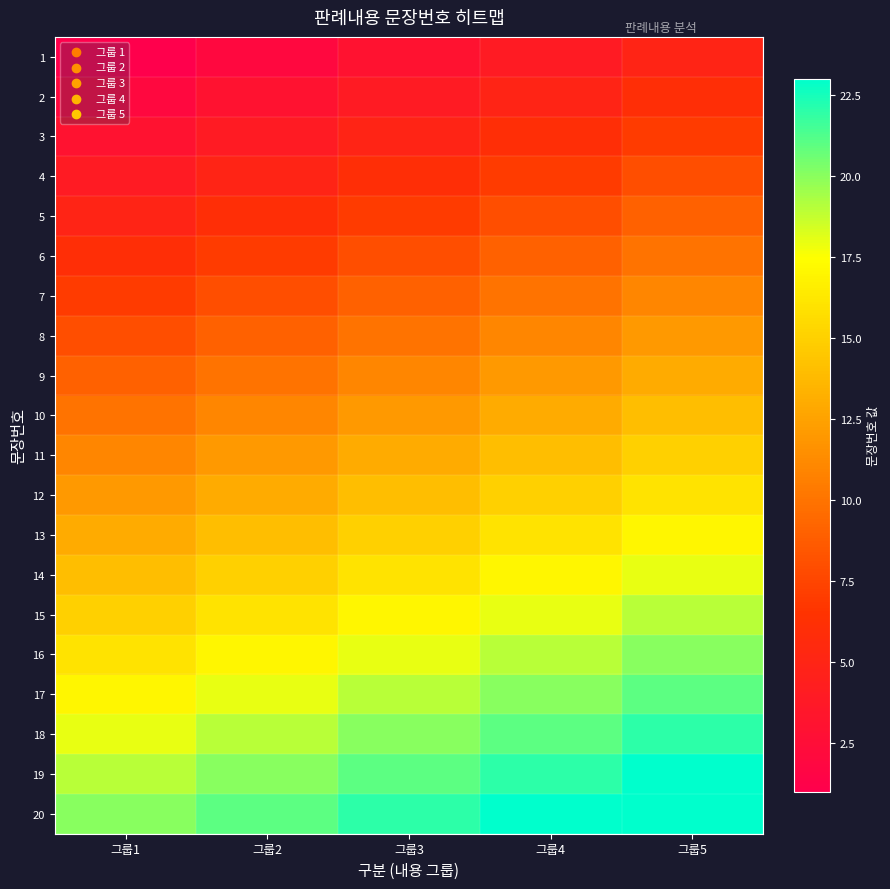

Rank the series by their maximum value, from highest to lowest.

19, 20, 18, 17, 16, 15, 14, 13, 12, 11, 10, 9, 8, 7, 6, 5, 4, 3, 2, 1